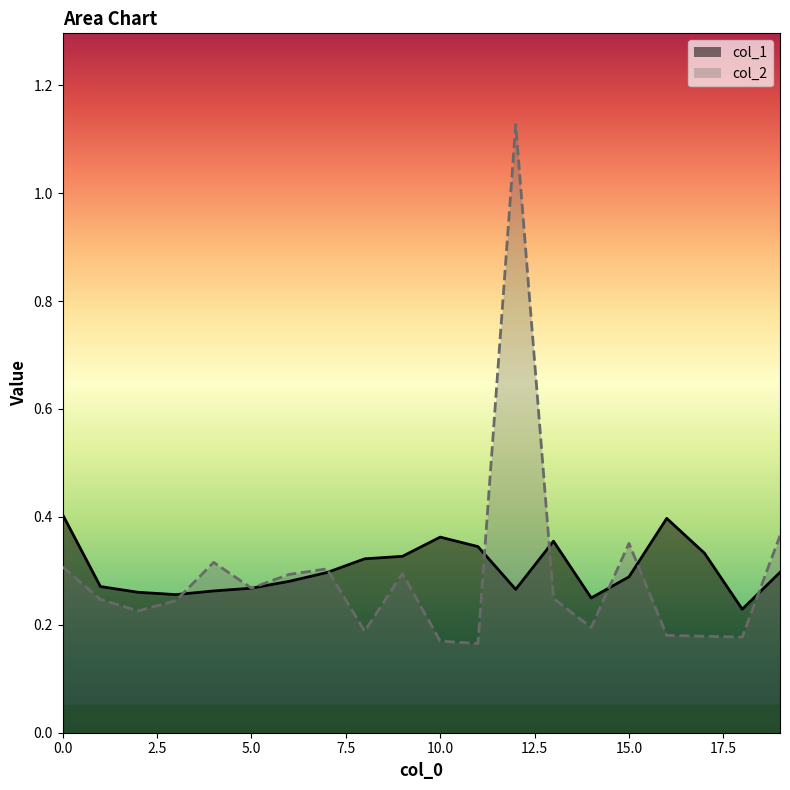

At 10.0, list the series in order from largest to smallest.

col_1, col_2